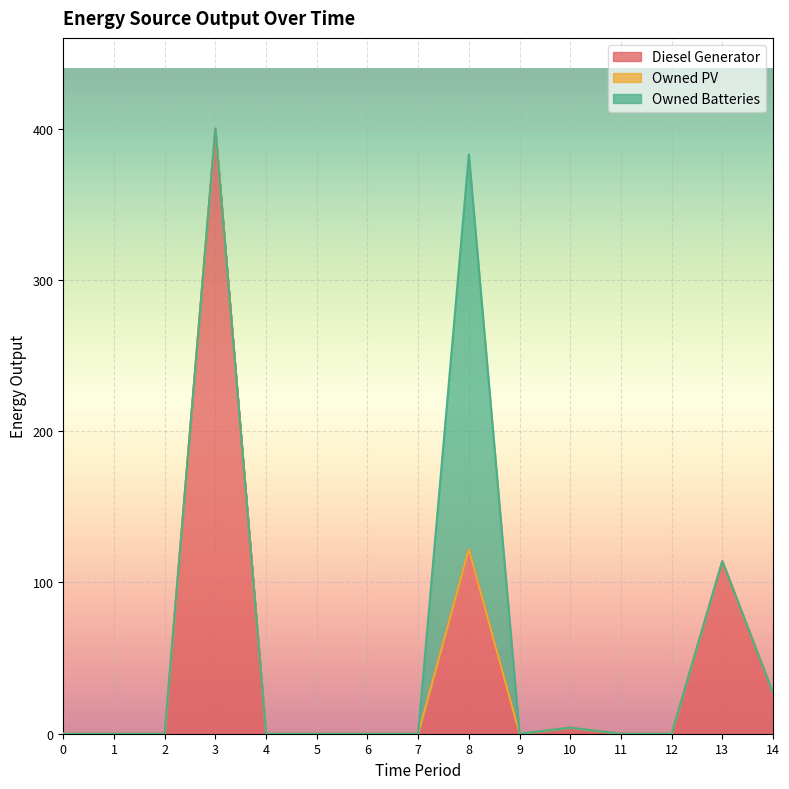

Rank the series at 5 from highest to lowest value.

Diesel Generator, Owned PV, Owned Batteries